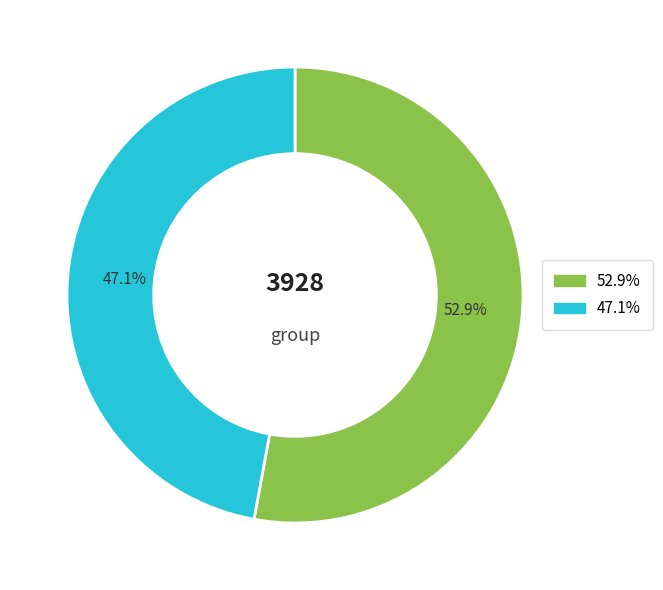

Count the number of slices in the pie.

2